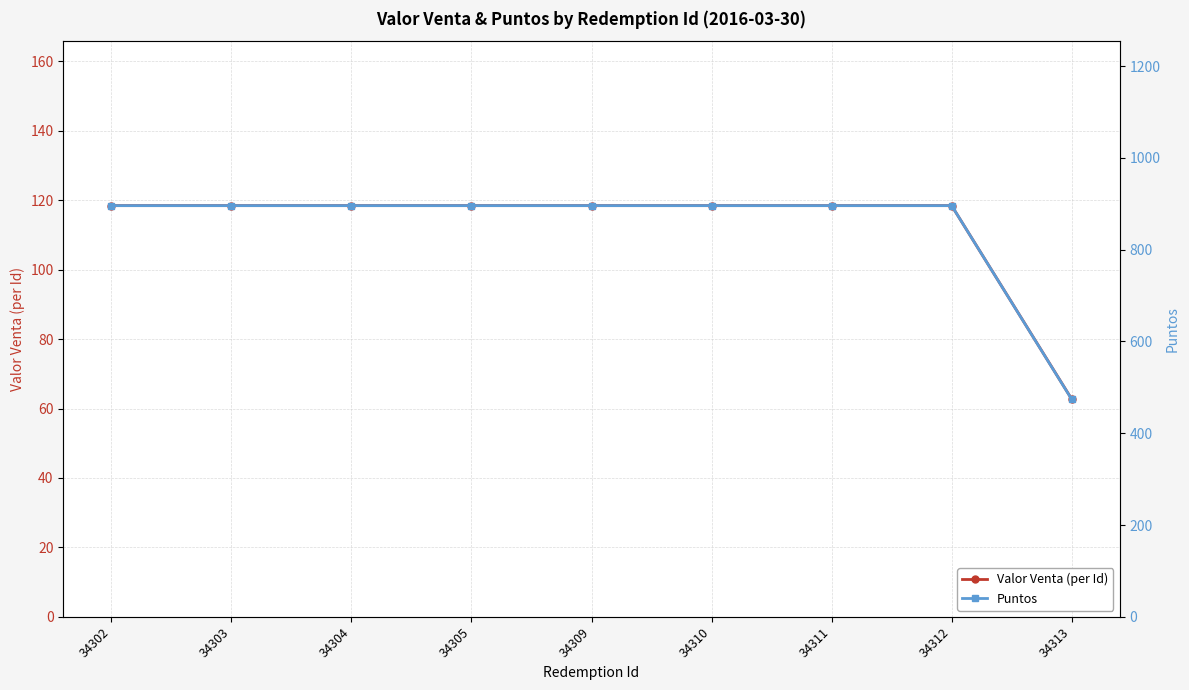

What is the average value of the Valor Venta (per Id) series?

112.3